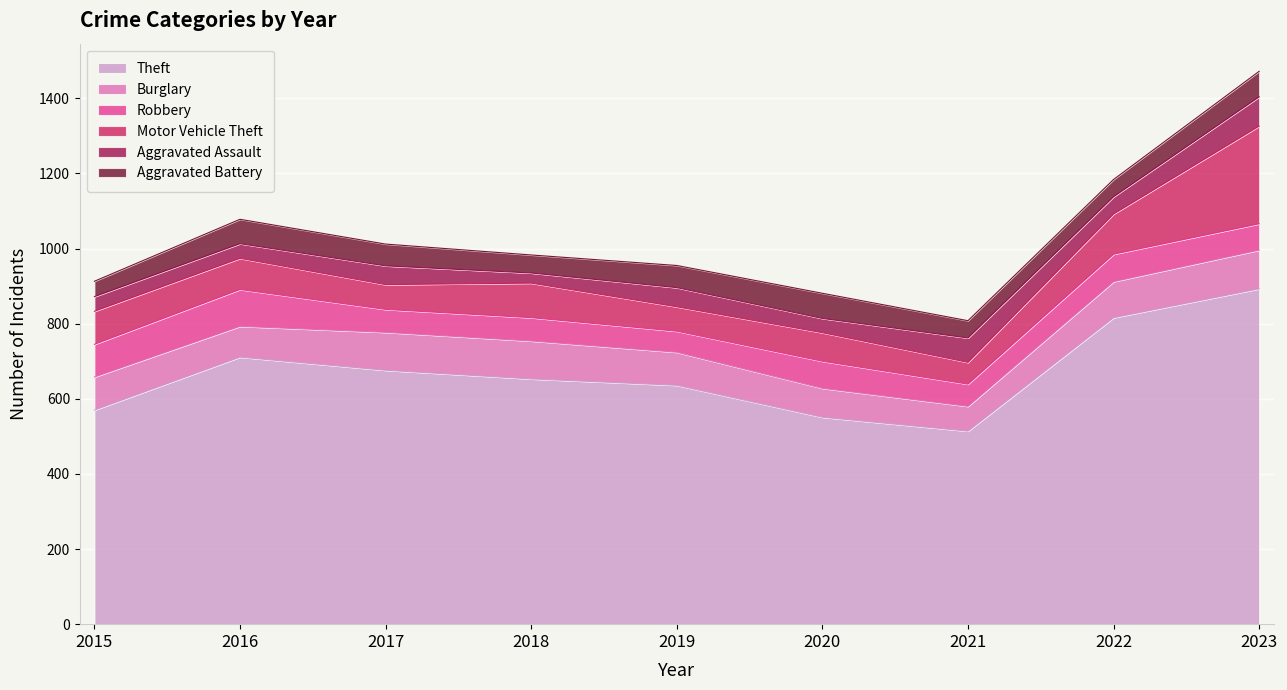

Where do Motor Vehicle Theft and Robbery first cross each other?

2015 and 2016